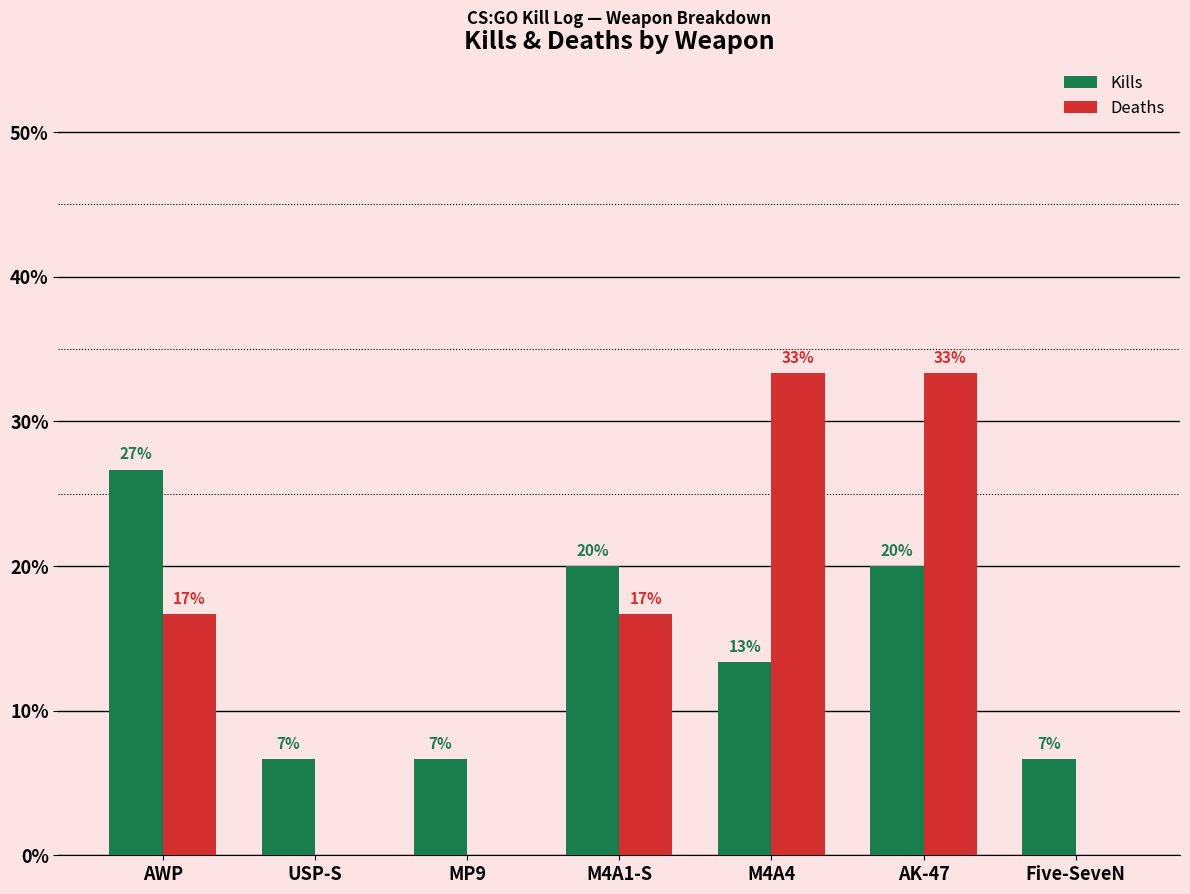

What are all the series names shown in the legend?

Kills, Deaths